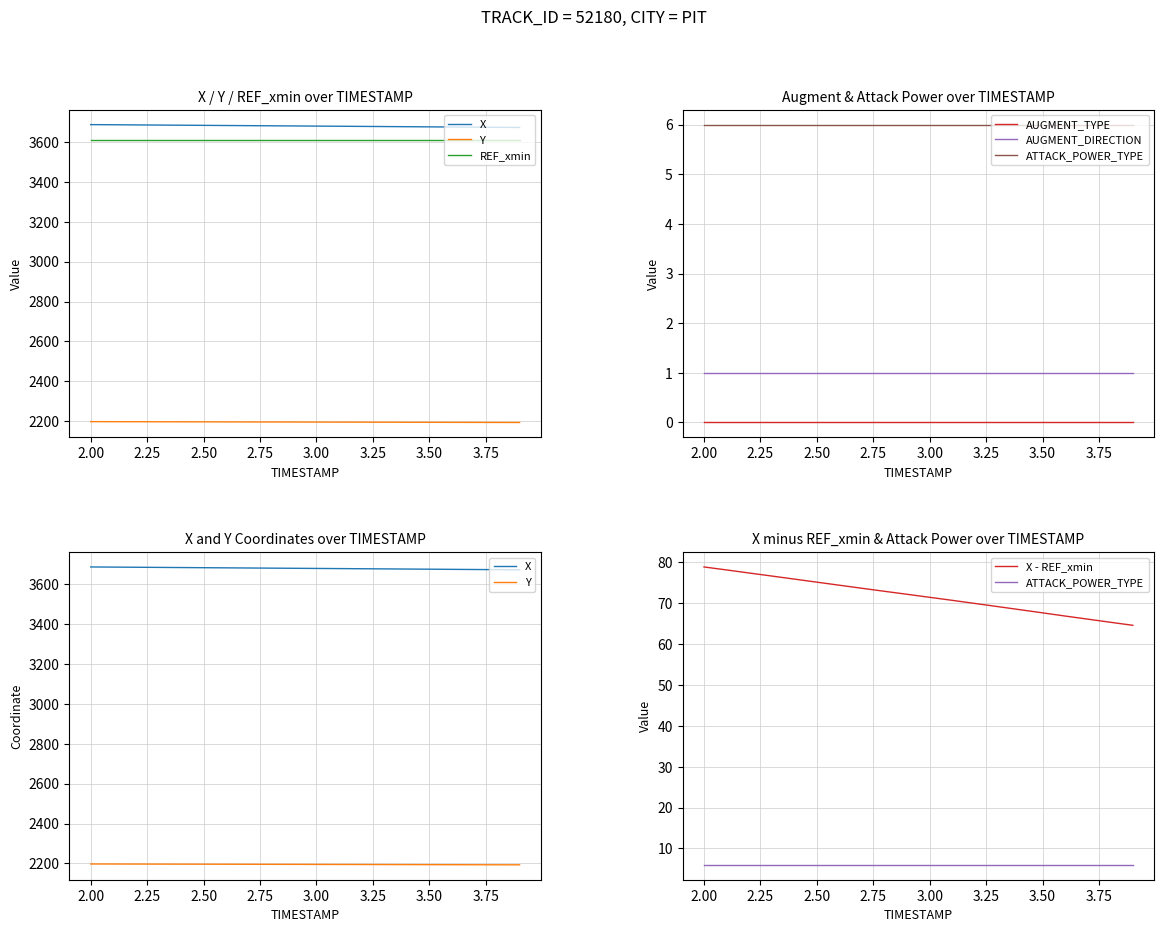

Between 2.5 and 2.6, which series saw the biggest shift?

X